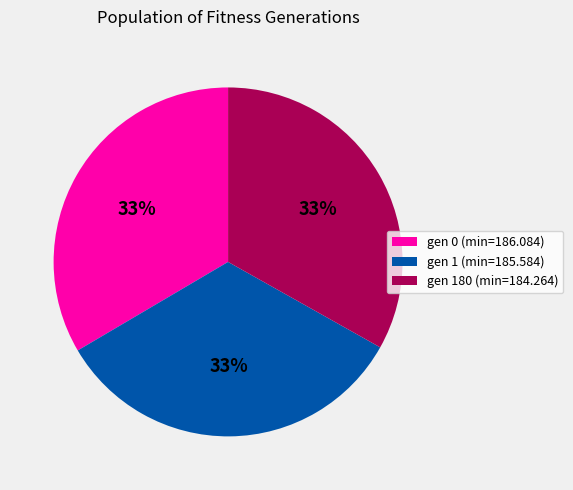

The gen 0 (min=186.084) slice represents 43% of the pie. True or false?

False